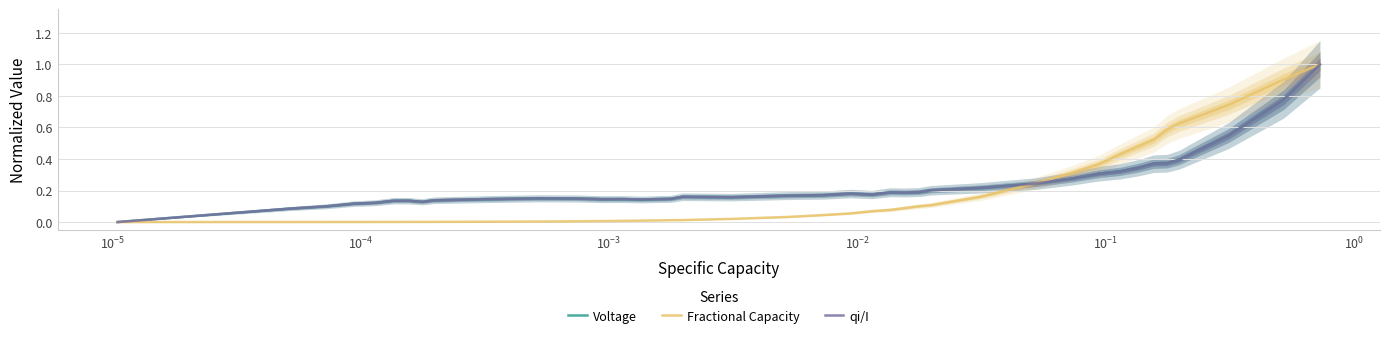

True or false: qi/I has more than 1 interior local peaks.

True